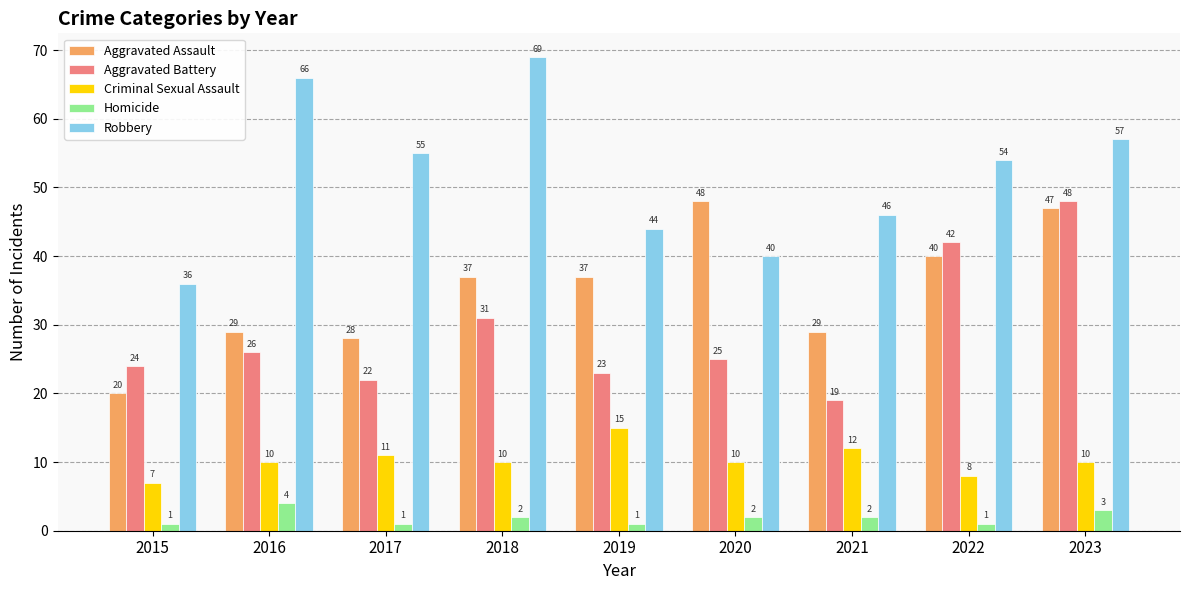

What is the difference between the maximum and minimum values in the Criminal Sexual Assault series?

8